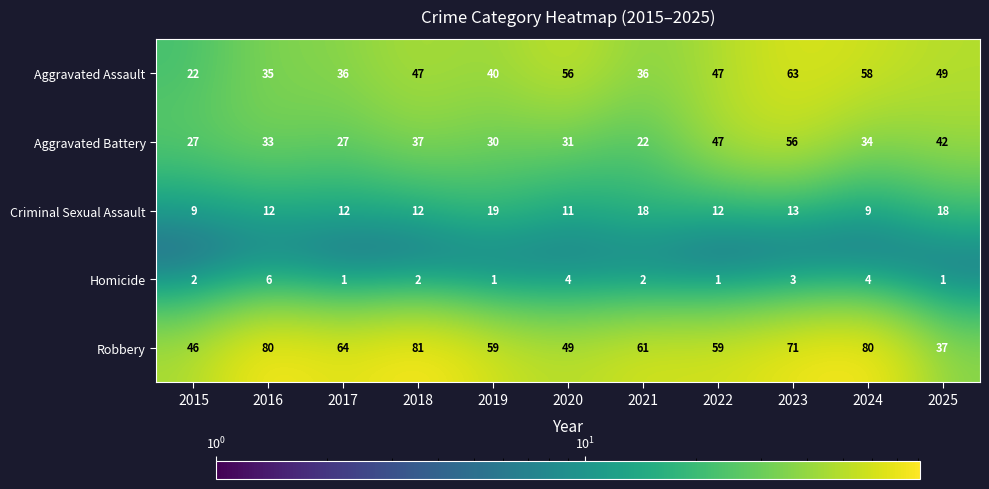

How many categories are shown in the chart?

11